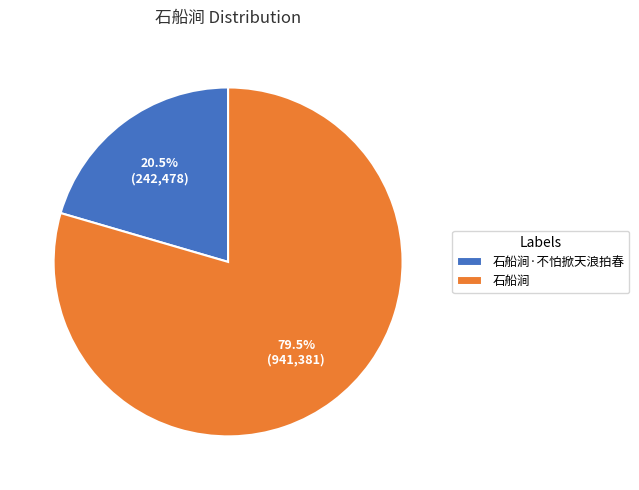

What portion of the pie excludes 石船涧·不怕掀天浪拍春?

79.5%